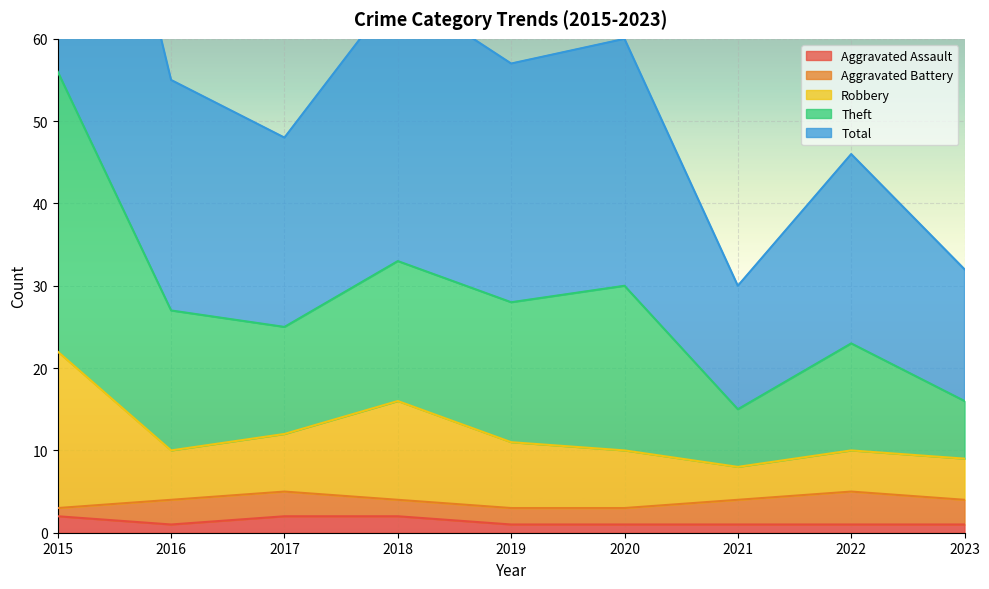

True or false: Aggravated Assault has more than 0 points higher than both neighbors.

False